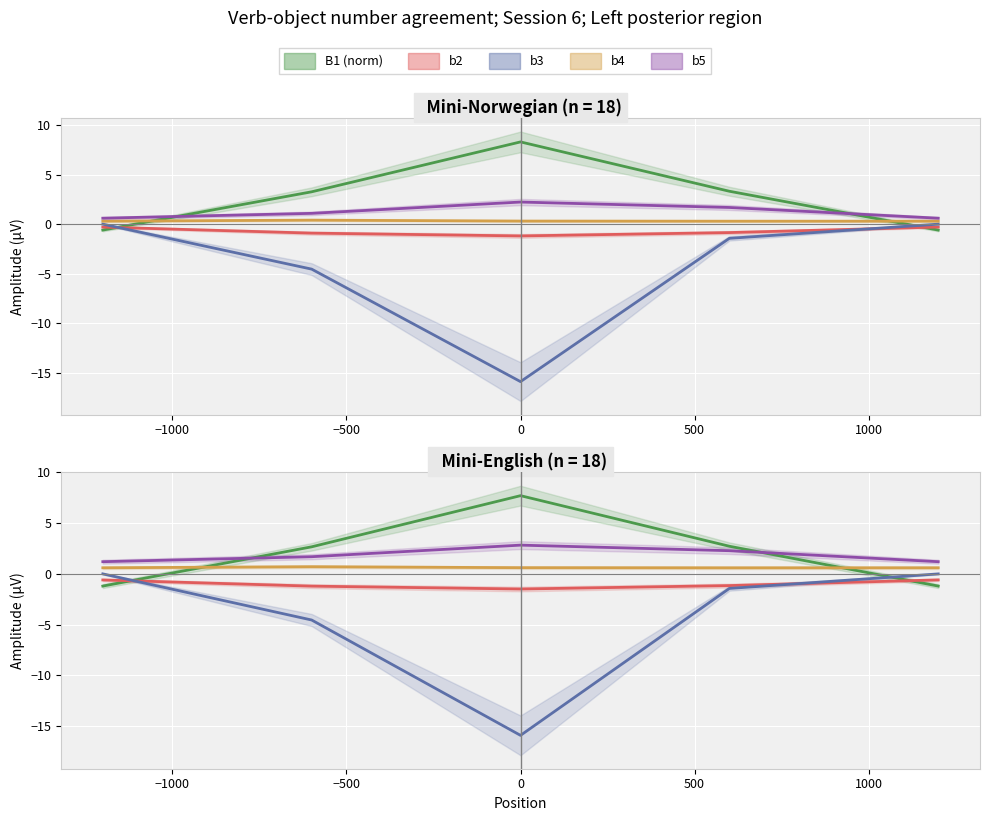

Which series has the largest total across all categories?

B1 (norm)